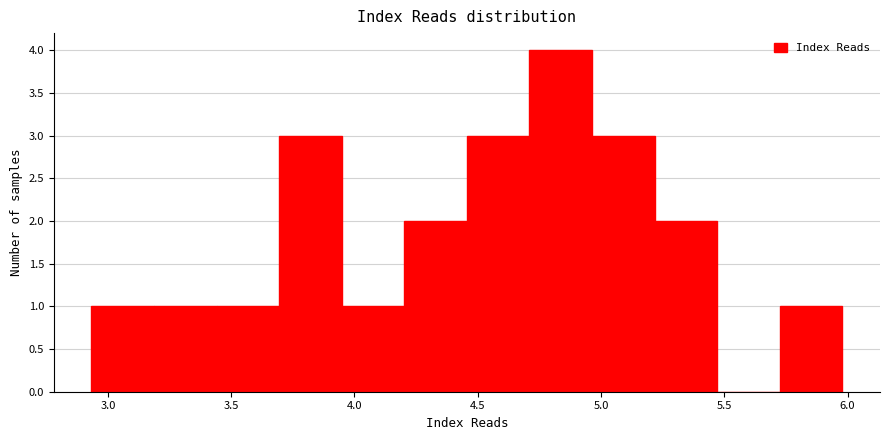

Which range on the x-axis has the tallest bar?

4.70 to 4.95